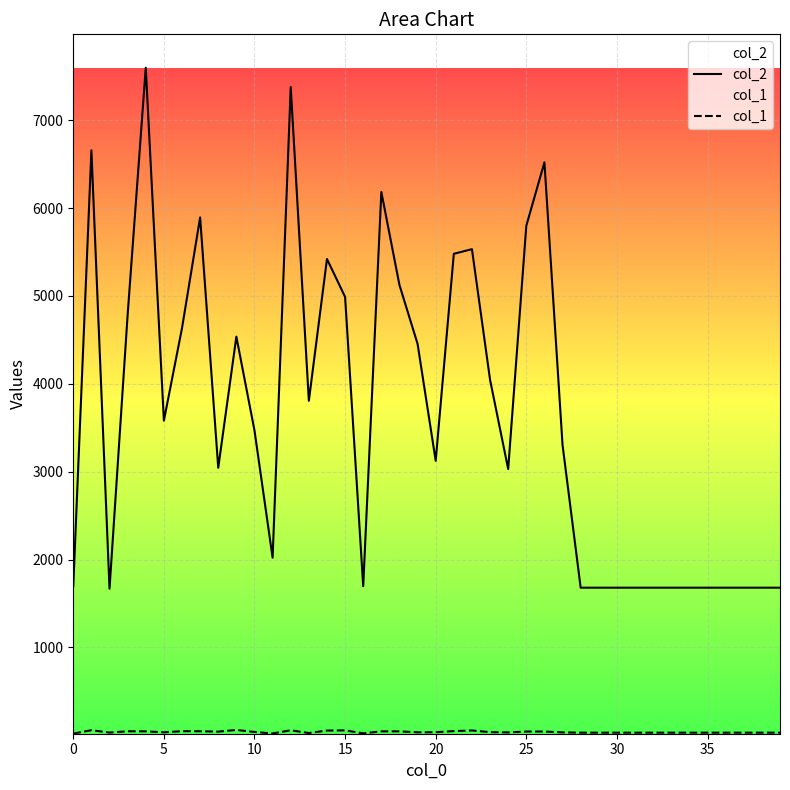

True or false: col_1 has more than 0 interior local peaks.

True